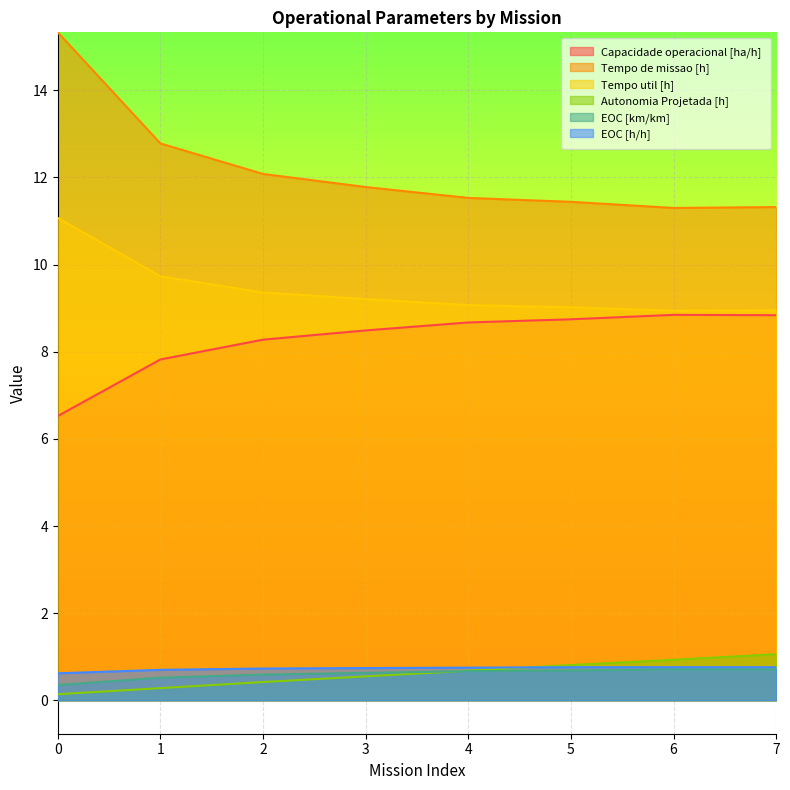

What is the minimum value shown in the chart?

0.1